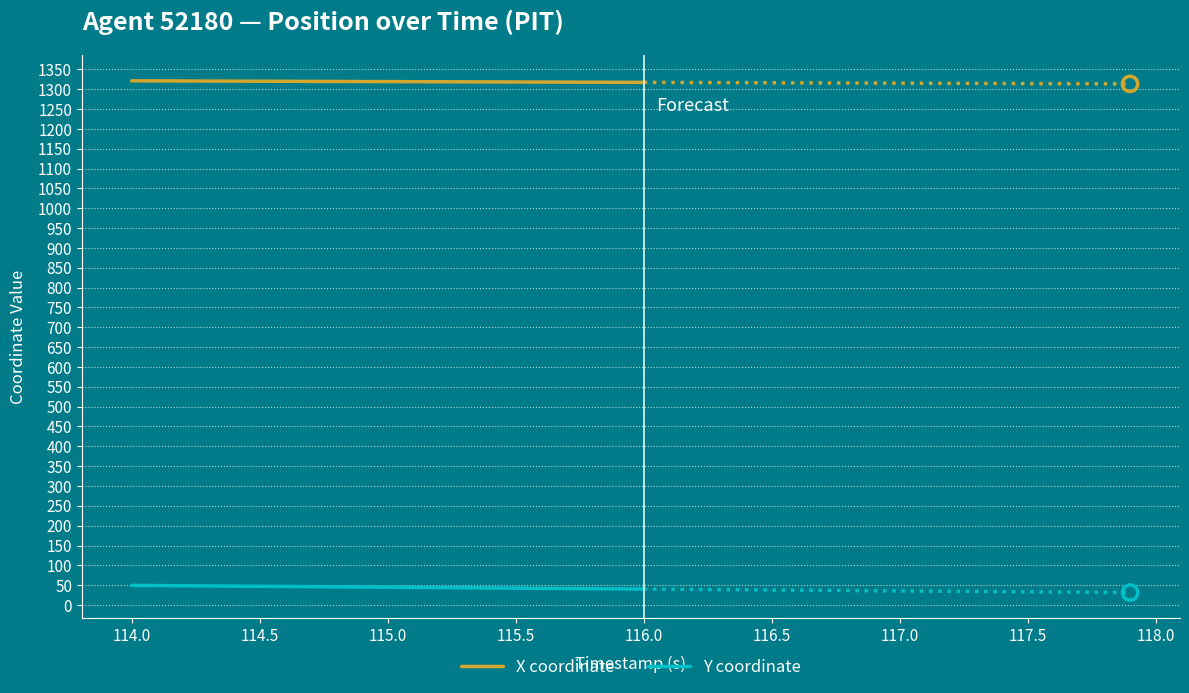

At how many categories does at least one series exceed 433?

21